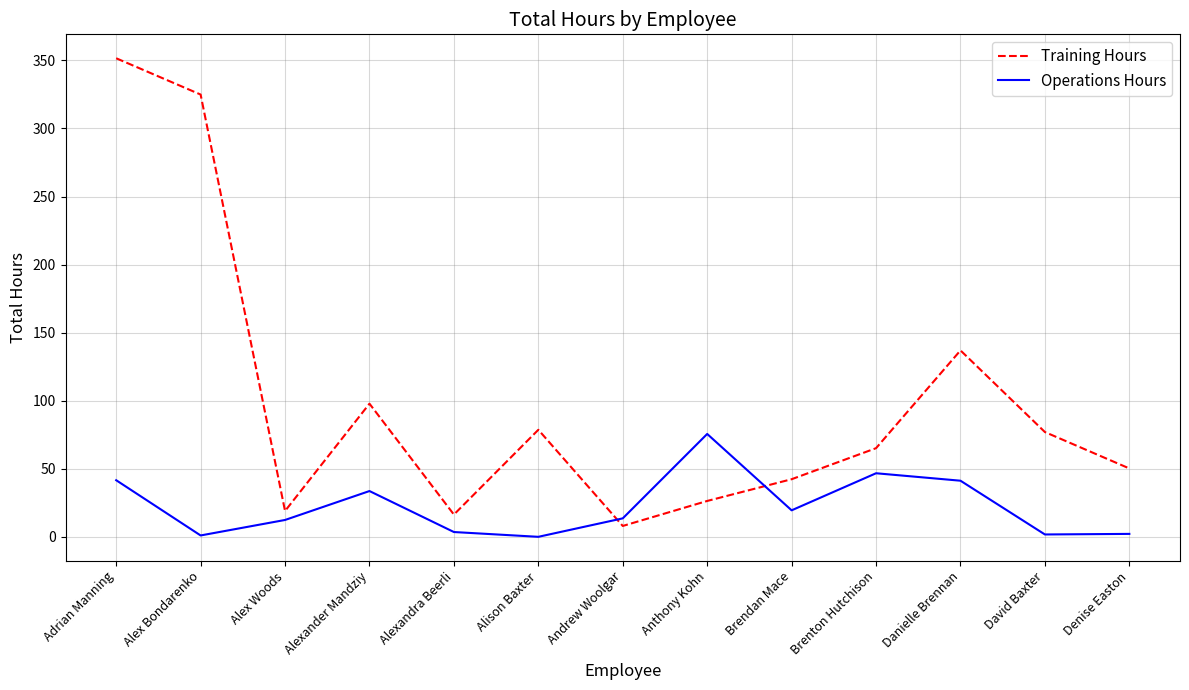

How many distinct data groups are displayed?

2